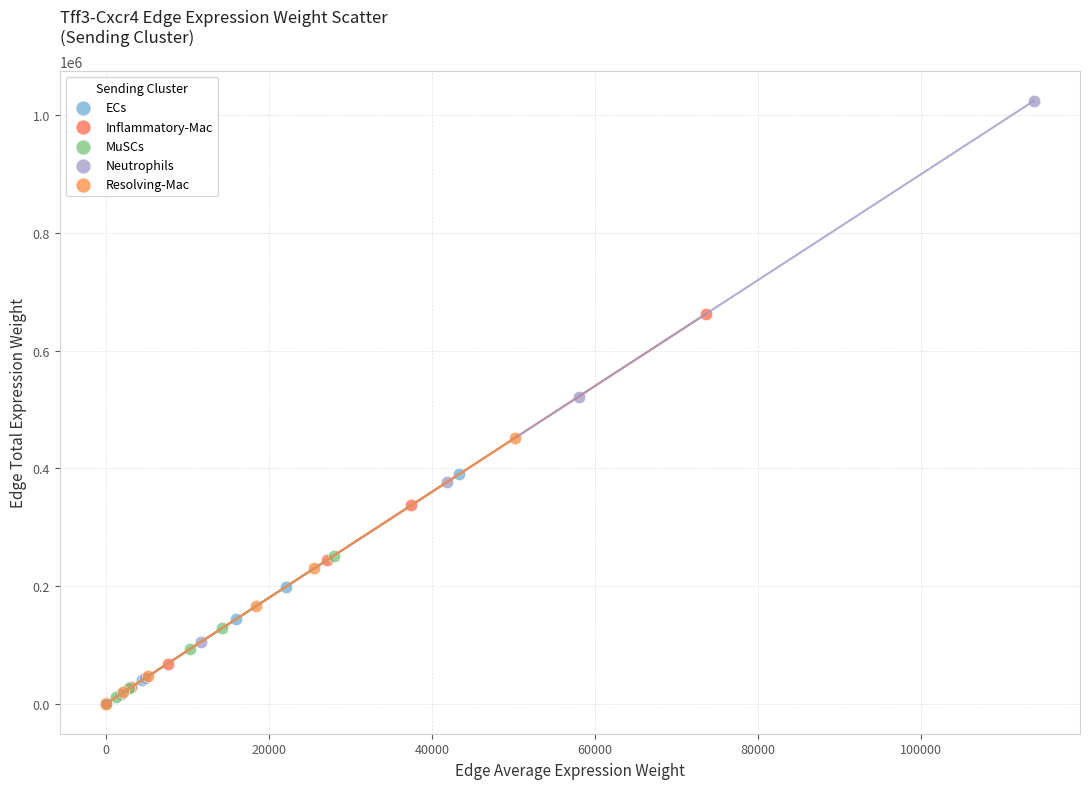

Which series reaches the maximum Y coordinate?

Neutrophils